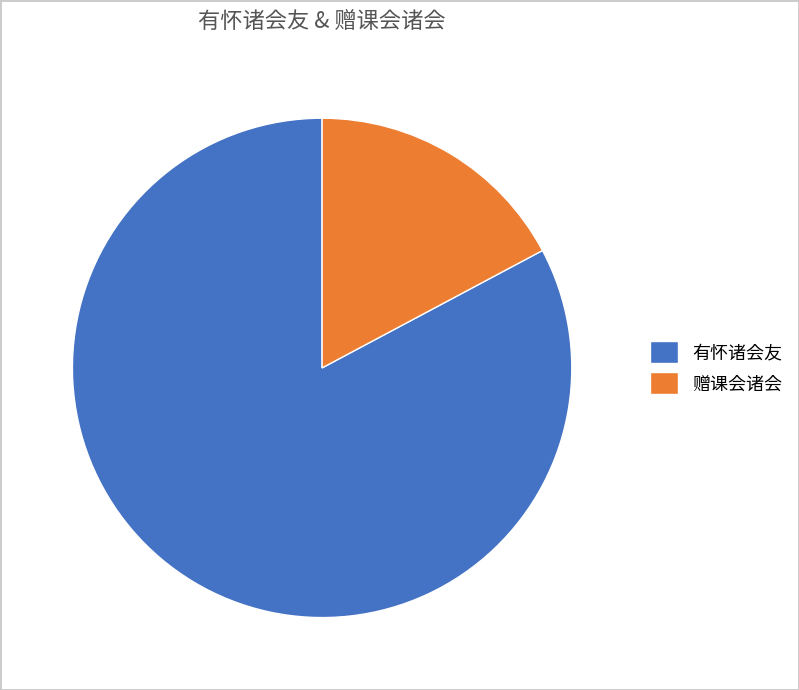

The 赠课会诸会 slice represents 17% of the pie. True or false?

True